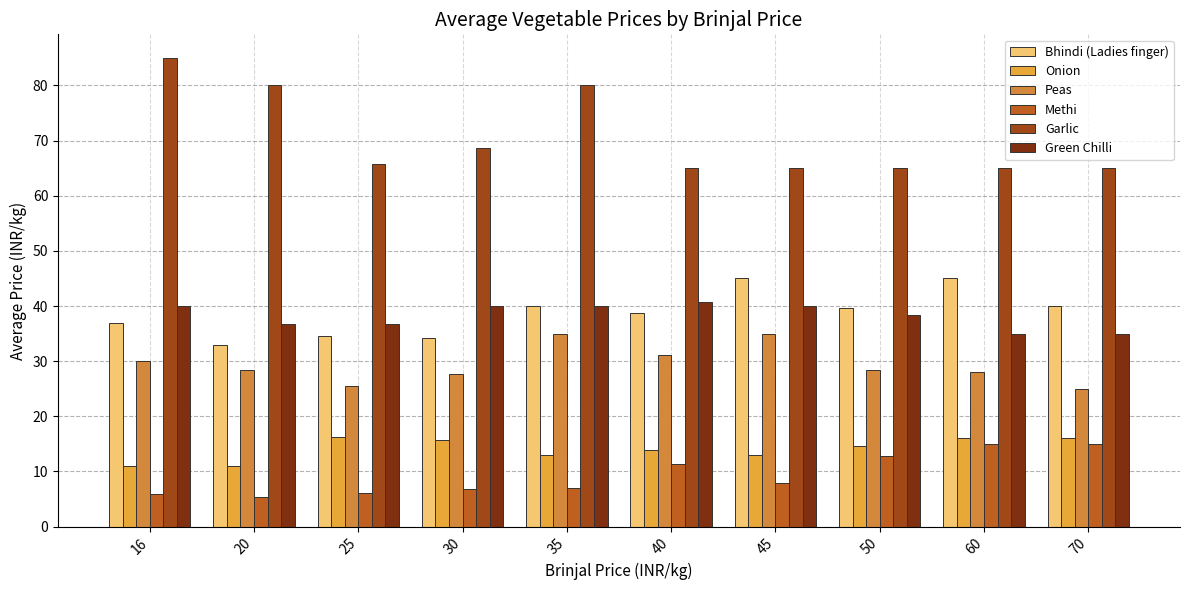

Reading left to right, extract all data points from this chart.

Bhindi (Ladies finger): 37.0	33.0	34.5	34.3	40.0	38.7	45.0	39.6	45.0	40.0
Onion: 11.0	11.0	16.3	15.7	13.0	13.9	13.0	14.6	16.0	16.0
Peas: 30.0	28.3	25.5	27.7	35.0	31.1	35.0	28.3	28.0	25.0
Methi: 6.0	5.3	6.2	6.9	7.0	11.3	8.0	12.8	15.0	15.0
Garlic: 85.0	80.0	65.8	68.6	80.0	65.0	65.0	65.0	65.0	65.0
Green Chilli: 40.0	36.7	36.7	40.0	40.0	40.8	40.0	38.3	35.0	35.0